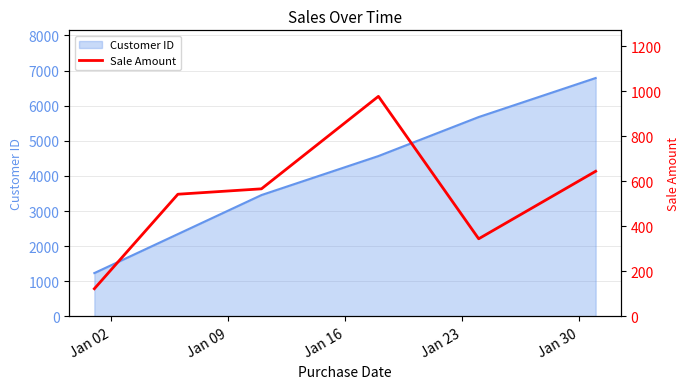

What is the highest value of the Customer ID series?

6789